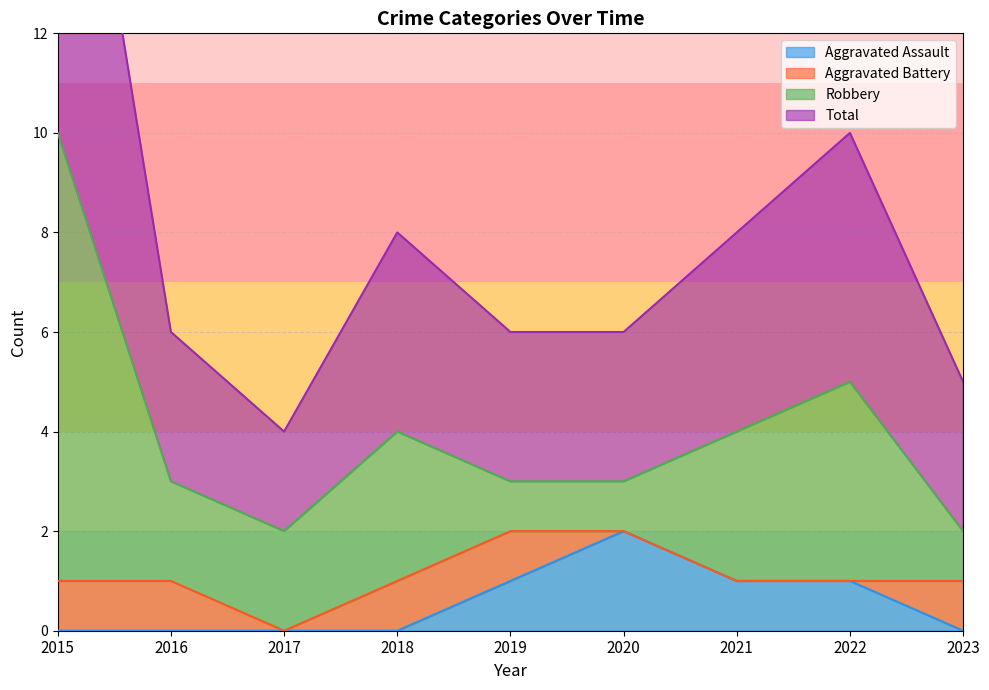

What is the average value of the Total series?

8